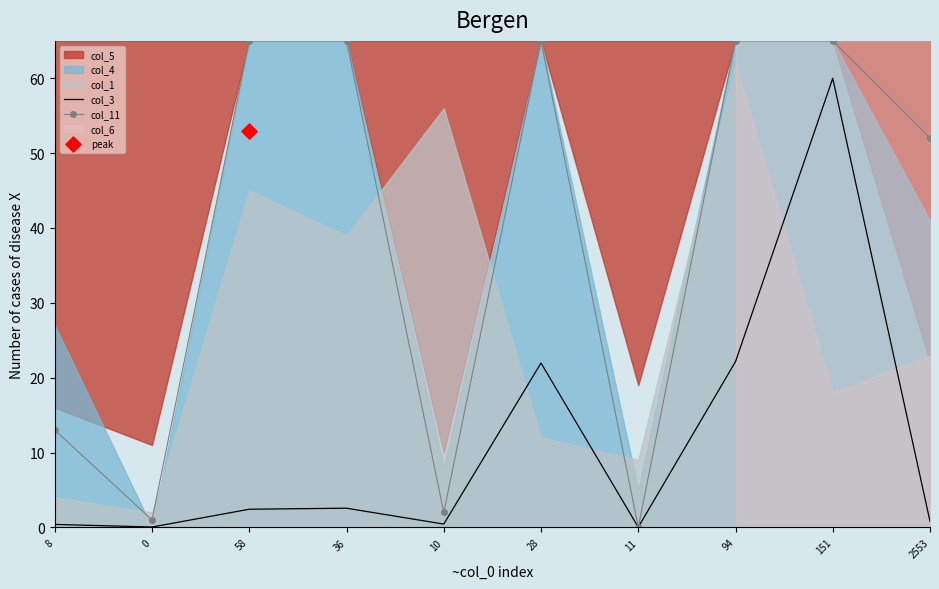

At which category is the sum across all series the highest?

151